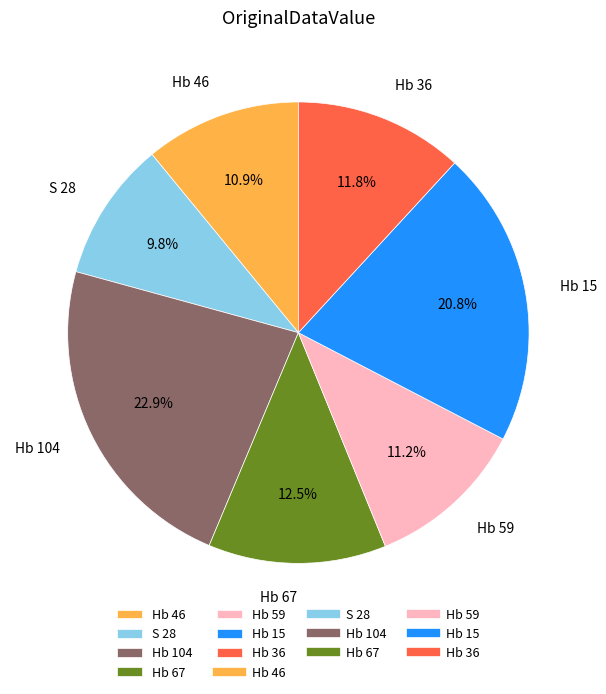

Does any single category account for the majority?

No